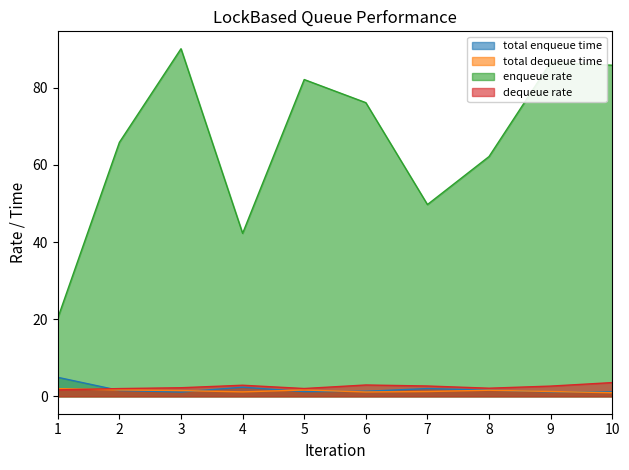

Reading left to right, extract all data points from this chart.

total enqueue time: 1=4.9	2=1.5	3=1.1	4=2.4	5=1.2	6=1.3	7=2.0	8=1.6	9=1.2	10=1.2
total dequeue time: 1=2.0	2=1.7	3=1.5	4=1.2	5=1.6	6=1.1	7=1.2	8=1.6	9=1.3	10=0.9
enqueue rate: 1=20.3	2=65.8	3=90.1	4=42.2	5=82.1	6=76.1	7=49.7	8=62.2	9=86.5	10=85.8
dequeue rate: 1=1.7	2=2.0	3=2.2	4=2.9	5=2.0	6=2.9	7=2.7	8=2.1	9=2.7	10=3.6